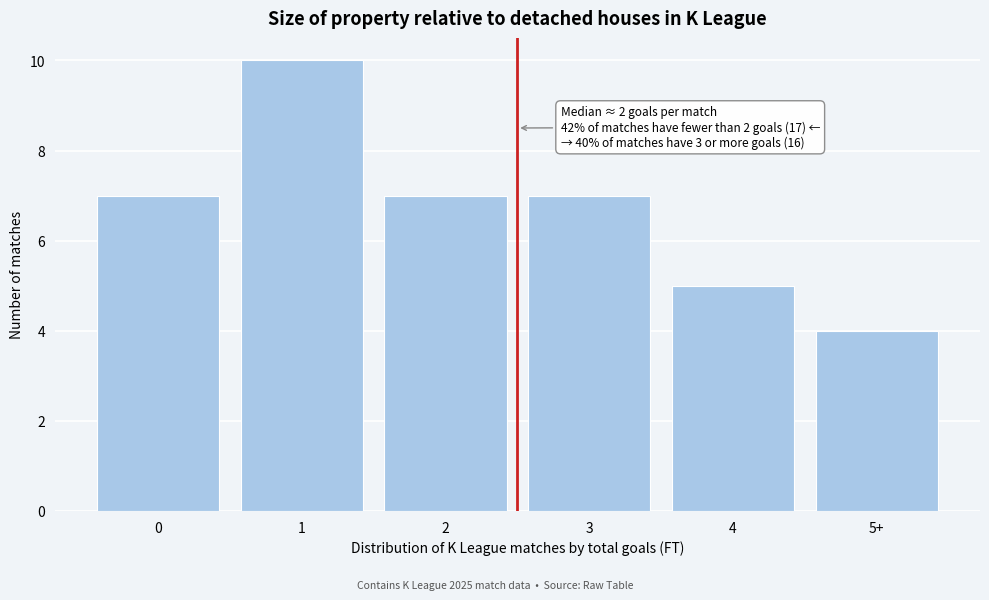

Reading right to left, transcribe all the data shown in this chart.

4	5	7	7	10	7